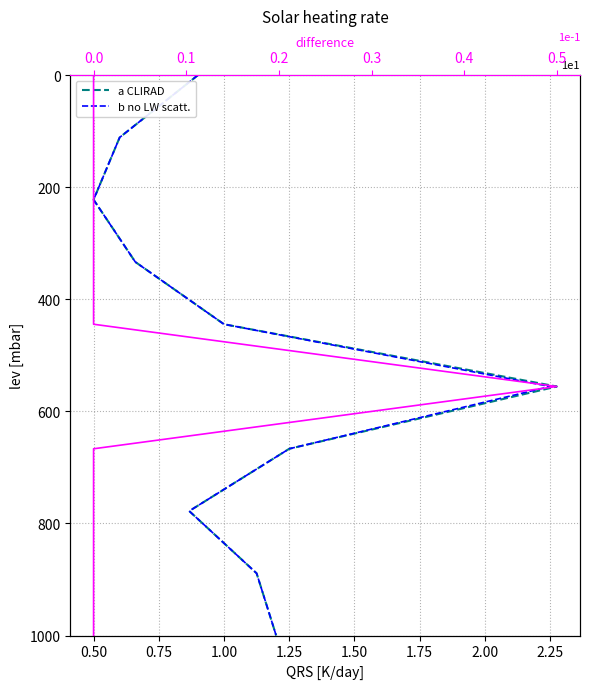

True or false: difference has a value of 444.4 at 0.0.

True